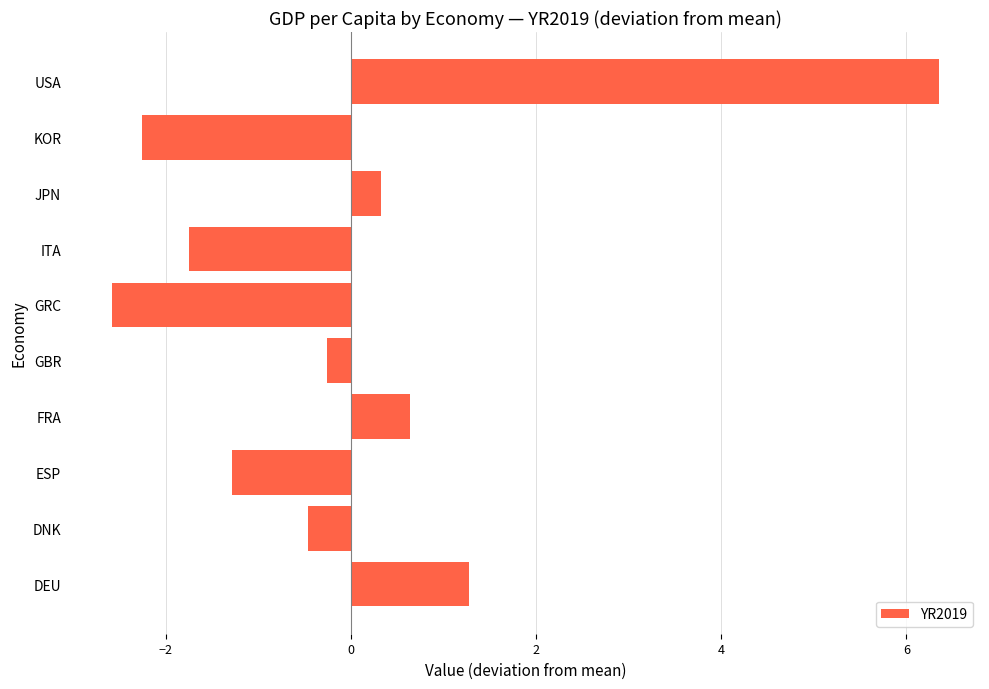

Which has a higher value, KOR or DEU?

DEU